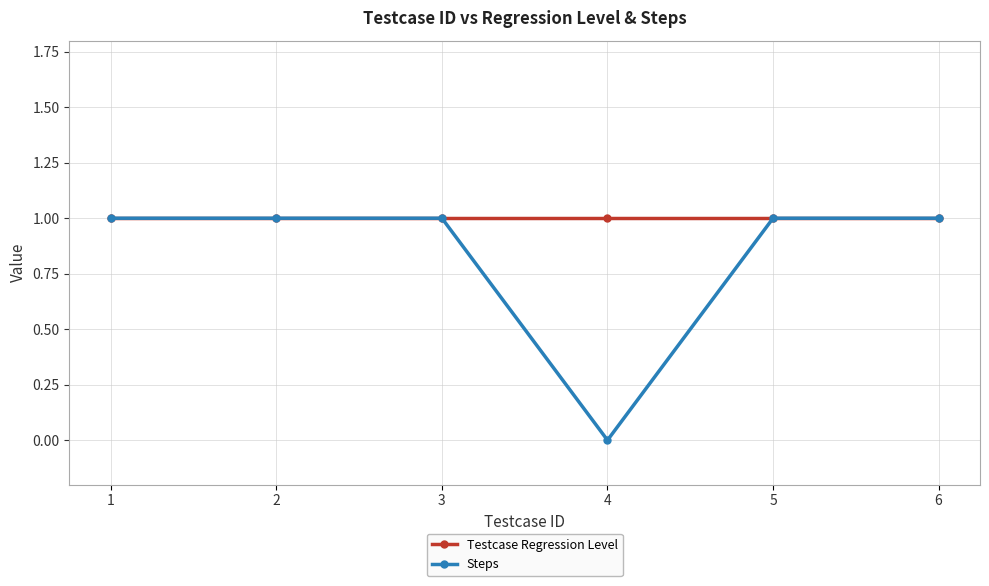

Reading left to right, list all the values displayed in this chart.

Testcase Regression Level: 1	1	1	1	1	1
Steps: 1	1	1	0	1	1